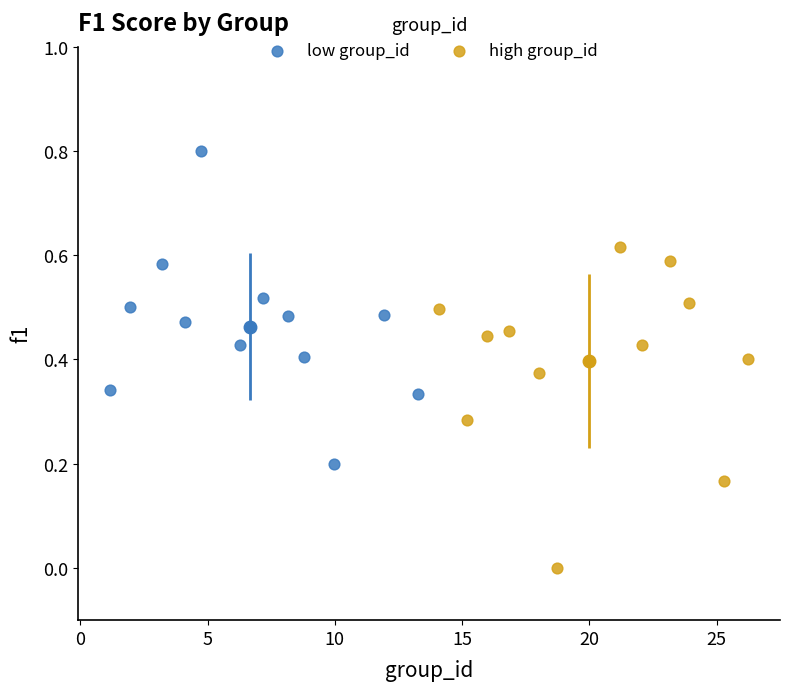

Which series contains the highest Y value?

low group_id